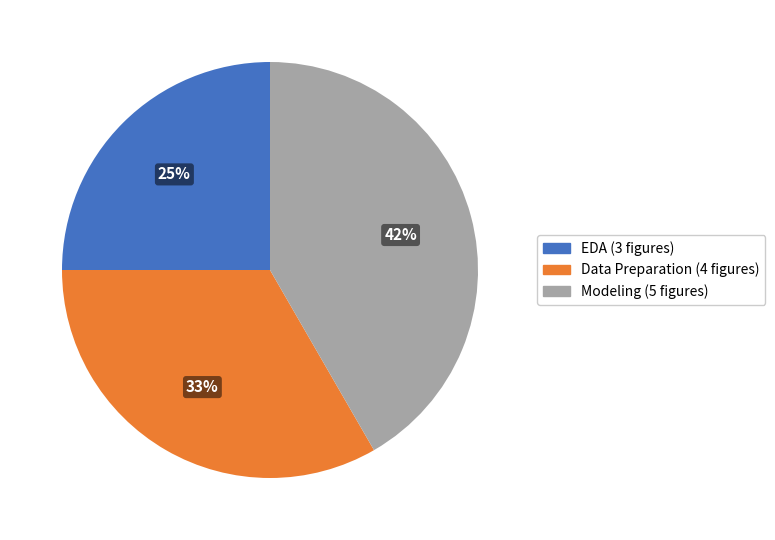

To the nearest percent, what is the difference between the Data Preparation and EDA slice percentages?

8%